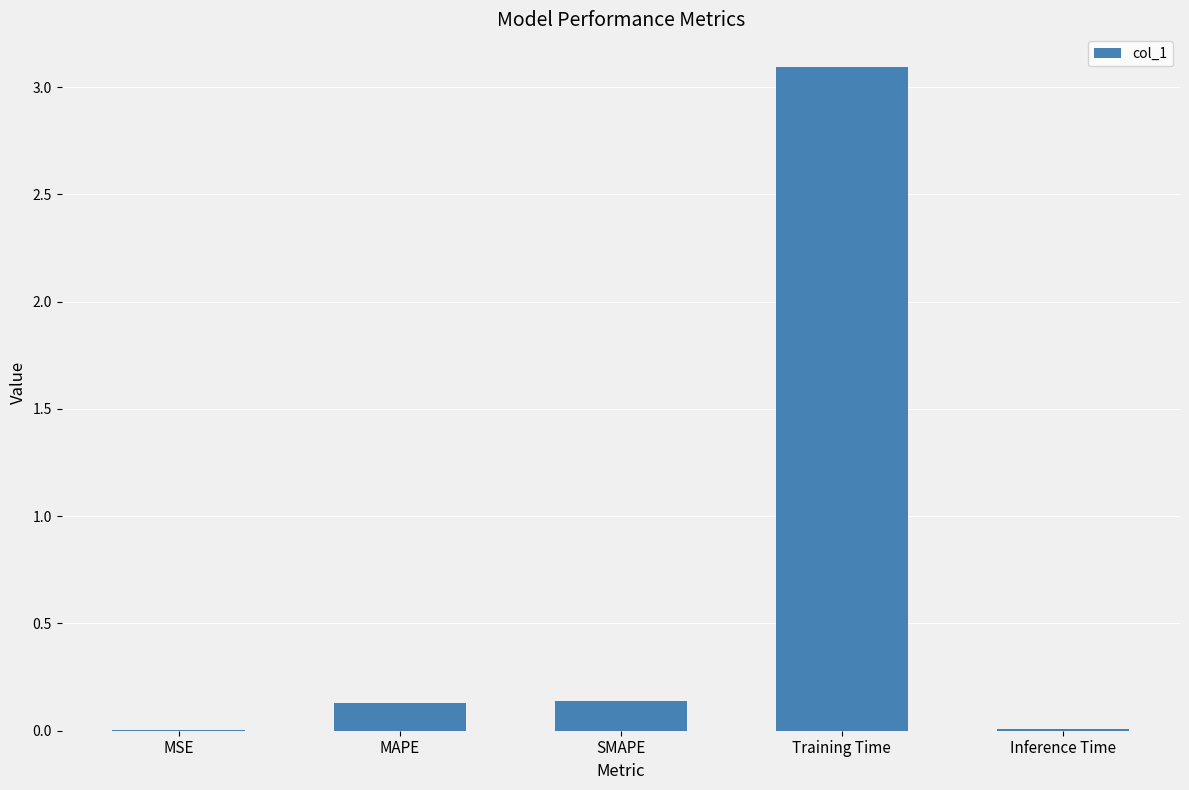

What is the sum of all values?

3.4